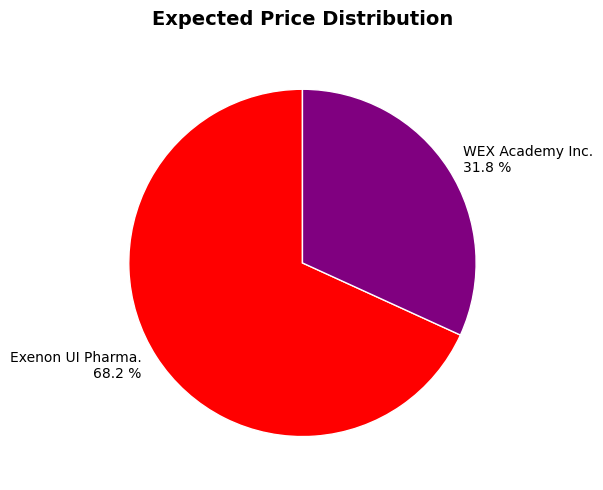

Approximately how many times larger is the value at Exenon UI Pharma. compared to WEX Academy Inc.?

2.1